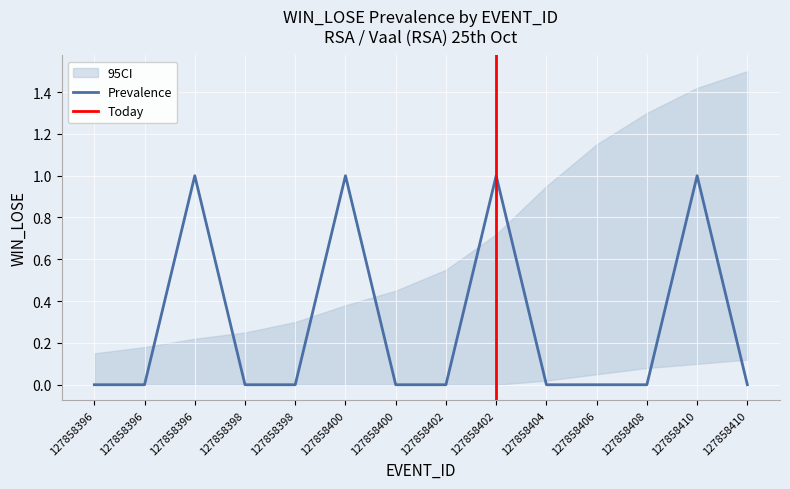

Is this an area chart (filled region under the line)?

No